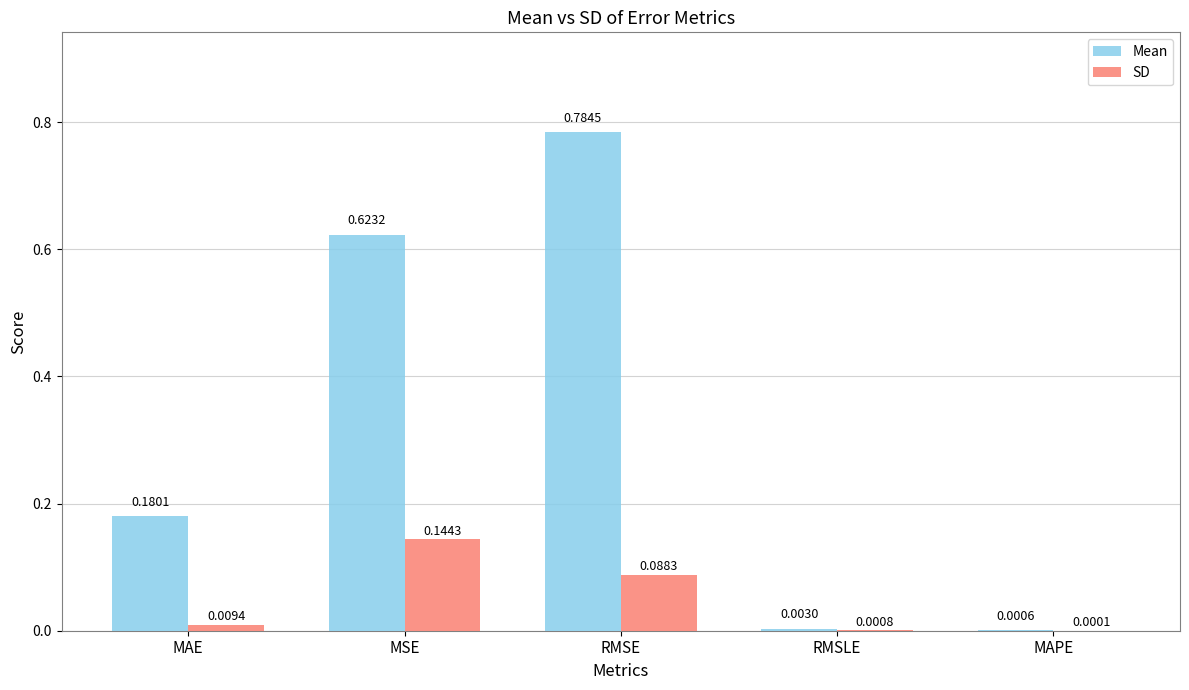

Are the bars grouped side by side (vs. stacked)?

Yes